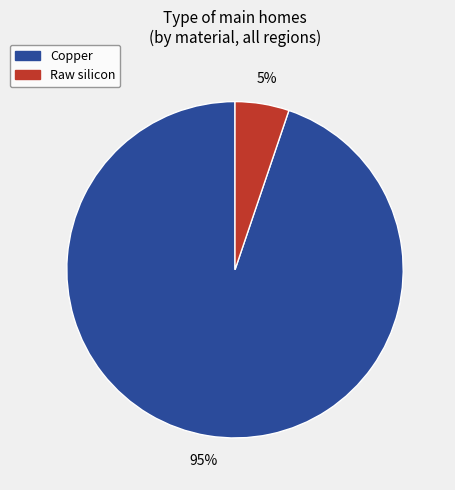

To the nearest percent, what is the average slice percentage?

50%